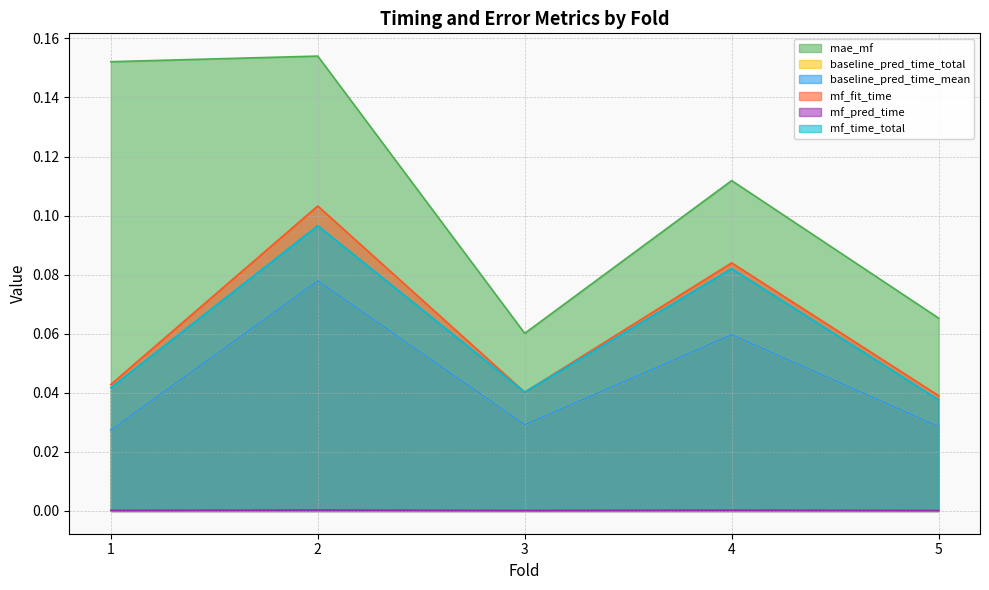

What are all the series names shown in the legend?

mae_mf, baseline_pred_time_total, baseline_pred_time_mean, mf_fit_time, mf_pred_time, mf_time_total